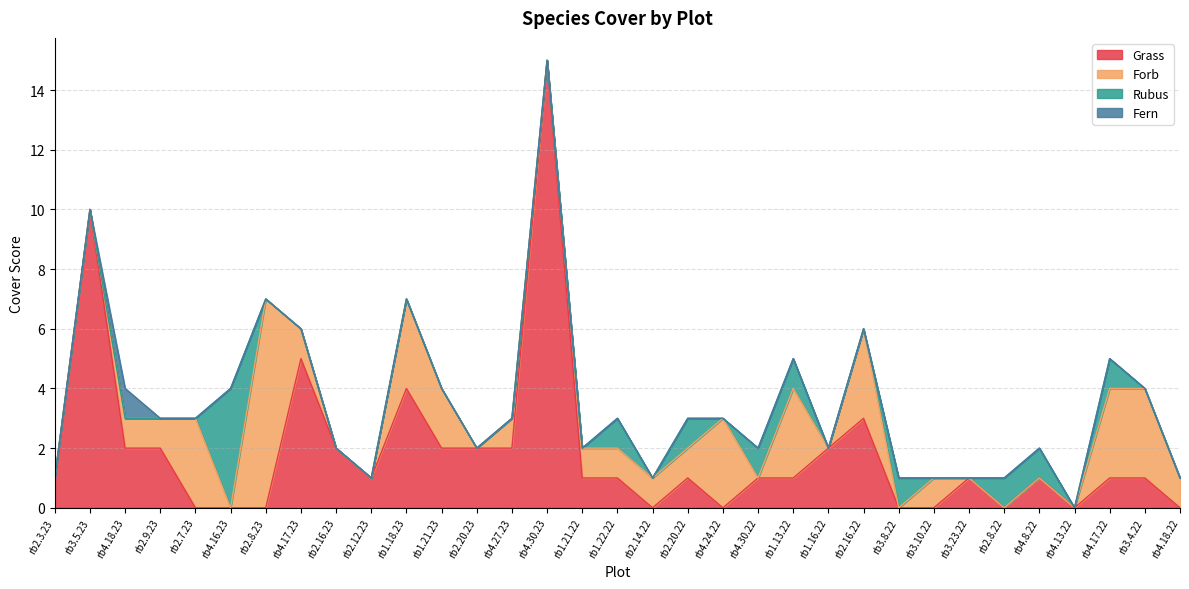

List the series in order of their overall mean, lowest first.

Fern, Rubus, Forb, Grass